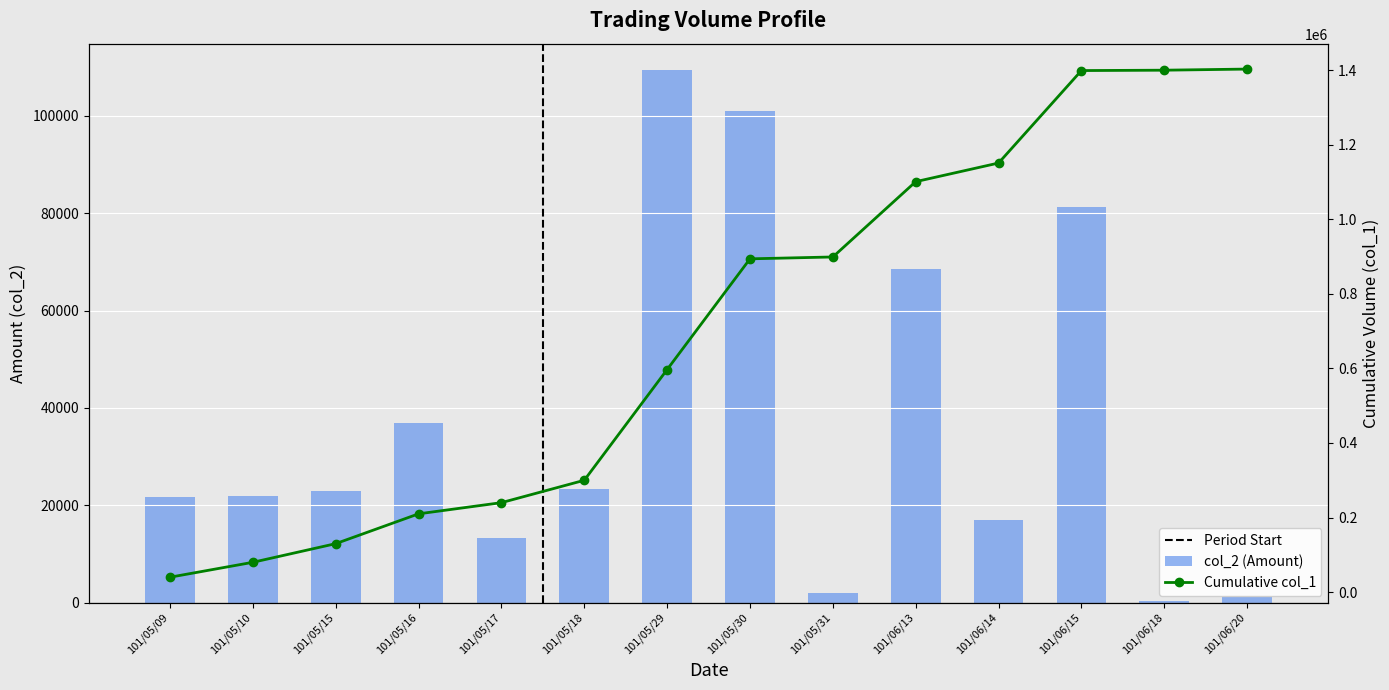

List the labels in order of value, smallest first.

101/06/18, 101/06/20, 101/05/31, 101/05/17, 101/06/14, 101/05/09, 101/05/10, 101/05/15, 101/05/18, 101/05/16, 101/06/13, 101/06/15, 101/05/30, 101/05/29